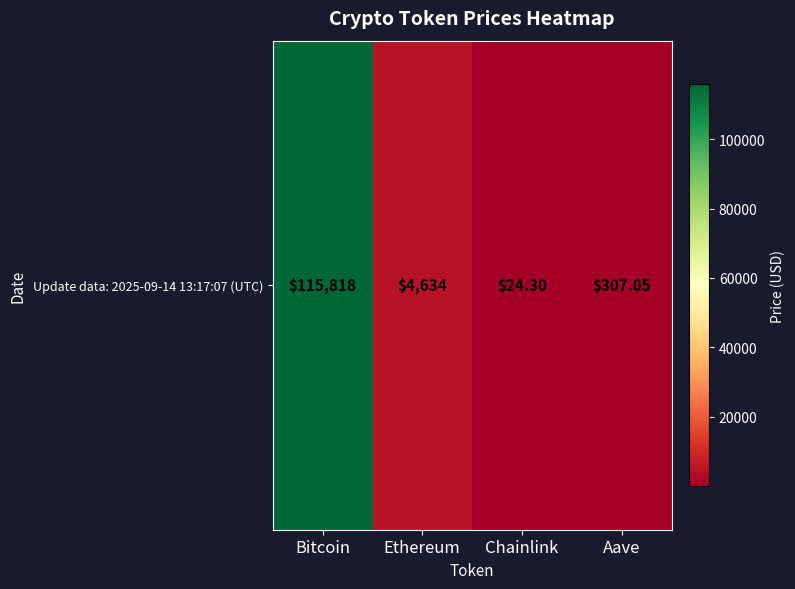

Rank the categories by value from highest to lowest.

Bitcoin, Ethereum, Aave, Chainlink